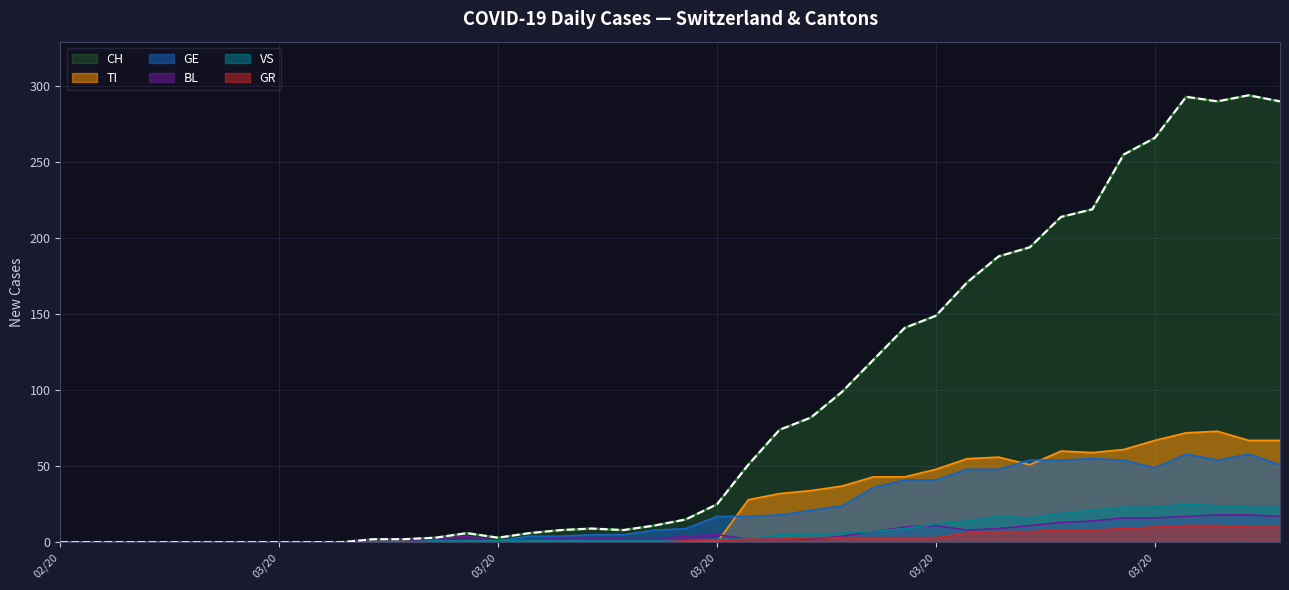

Reading right to left, extract all data points from this chart.

CH: 290	294	290	293	266	255	219	214	194	188	171	149	141	120	99	82	74	51	25	15	11	8	9	8	6	3	6	3	2	2	0	0	0	0	0	0	0	0	0	0
TI: 67	67	73	72	67	61	59	60	51	56	55	48	43	43	37	34	32	28	0	0	0	0	0	0	0	0	0	0	0	0	0	0	0	0	0	0	0	0	0	0
GE: 51	58	54	58	49	54	55	54	54	48	48	41	41	36	24	21	18	17	17	9	8	5	5	4	4	1	1	0	0	0	0	0	0	0	0	0	0	0	0	0
BL: 17	18	18	17	16	16	14	13	11	9	8	11	10	7	4	2	2	2	5	4	2	2	3	3	1	1	4	2	2	2	0	0	0	0	0	0	0	0	0	0
GR: 10	10	11	11	10	9	8	8	7	7	6	3	3	3	3	3	2	2	1	1	0	0	0	0	0	0	0	0	0	0	0	0	0	0	0	0	0	0	0	0
VS: 23	23	24	25	23	23	21	19	16	17	14	12	9	7	6	5	5	2	2	1	1	1	1	1	1	1	1	1	0	0	0	0	0	0	0	0	0	0	0	0